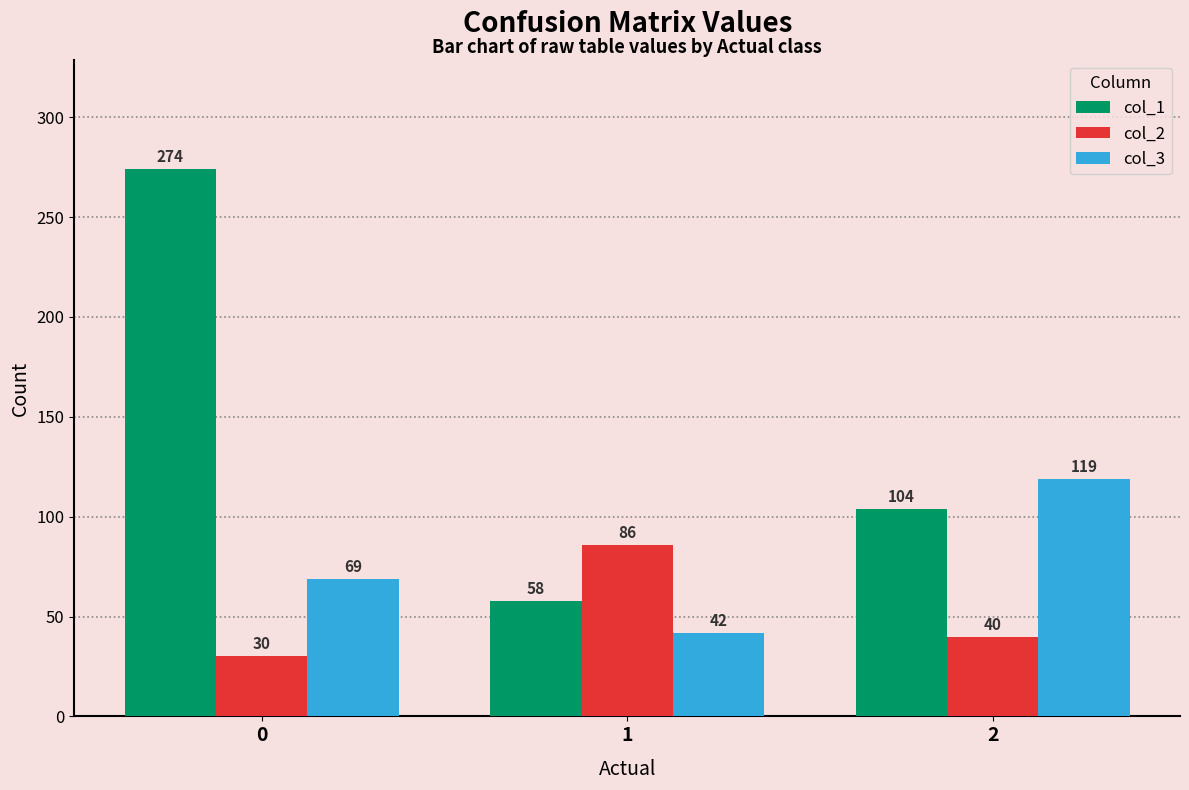

What is the difference between the maximum and minimum values in the col_2 series?

56